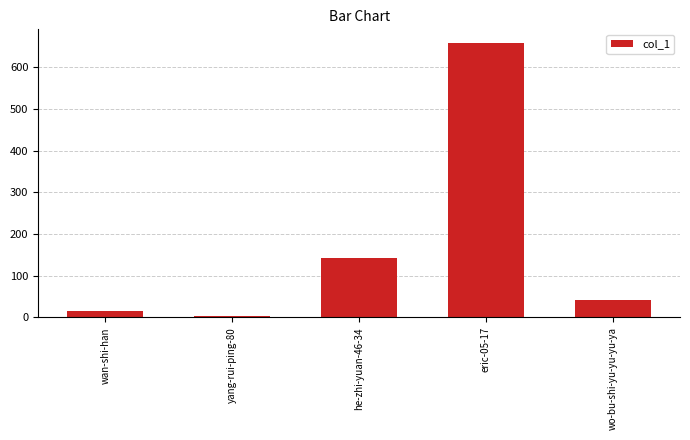

What is the ratio of the value at wo-bu-shi-yu-yu-yu-ya to the value at wan-shi-han?

2.7